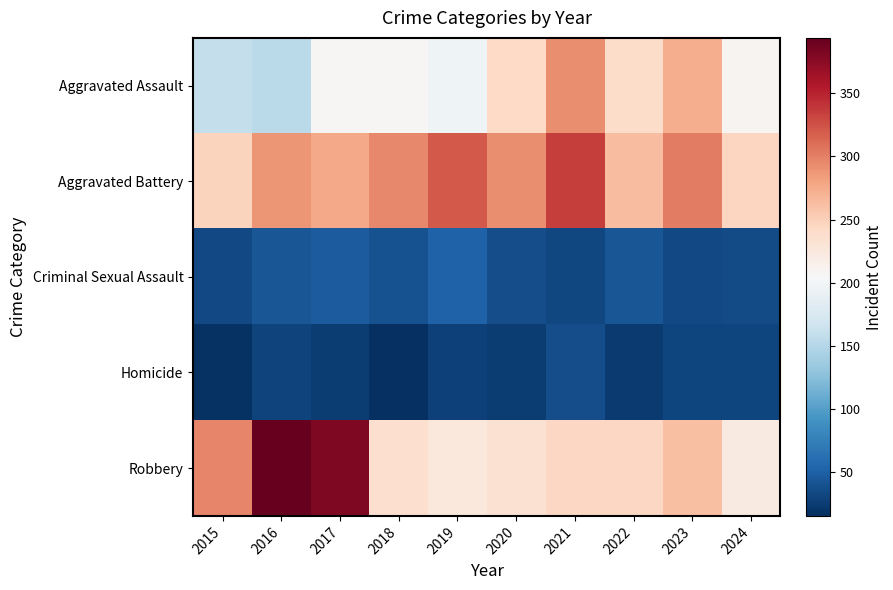

Reading left to right, what are all the values shown in this chart?

Aggravated Assault: 2015=160	2016=154	2017=207	2018=206	2019=197	2020=242	2021=292	2022=239	2023=273	2024=210
Aggravated Battery: 2015=246	2016=288	2017=277	2018=296	2019=321	2020=293	2021=336	2022=263	2023=301	2024=245
Criminal Sexual Assault: 2015=34	2016=43	2017=47	2018=40	2019=51	2020=36	2021=32	2022=42	2023=34	2024=35
Homicide: 2015=17	2016=29	2017=24	2018=15	2019=27	2020=24	2021=37	2022=23	2023=31	2024=31
Robbery: 2015=297	2016=394	2017=381	2018=237	2019=224	2020=233	2021=244	2022=243	2023=262	2024=222